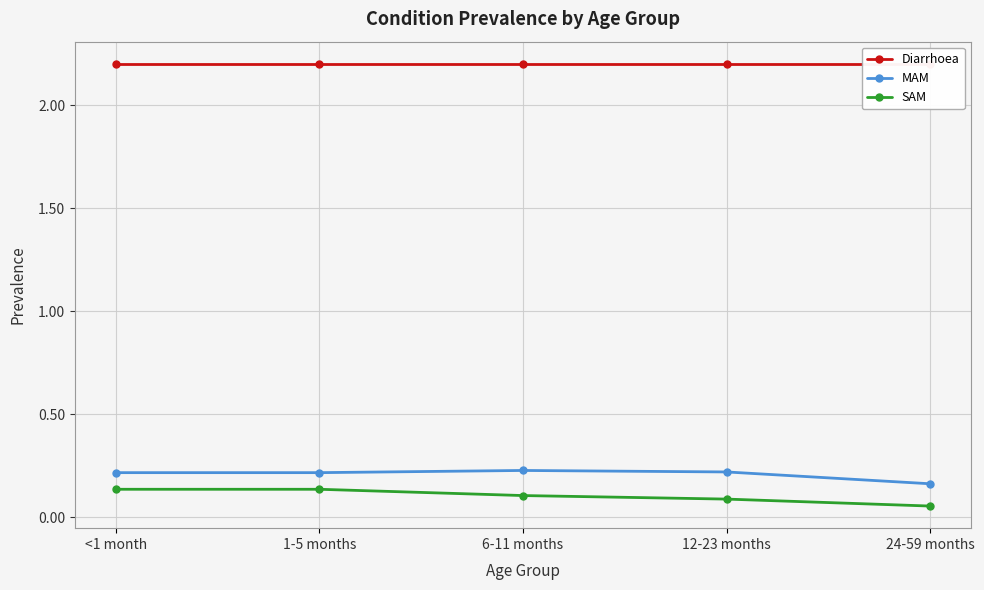

What is the total value across all series at 1-5 months?

2.6